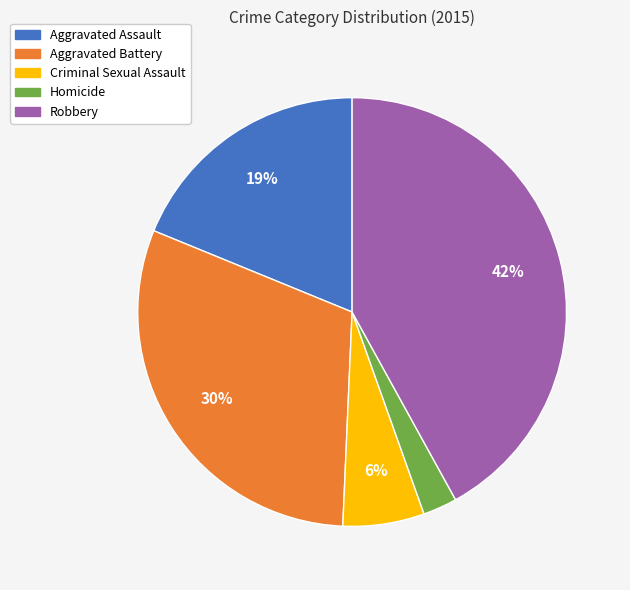

The Robbery slice represents 36% of the pie. True or false?

False